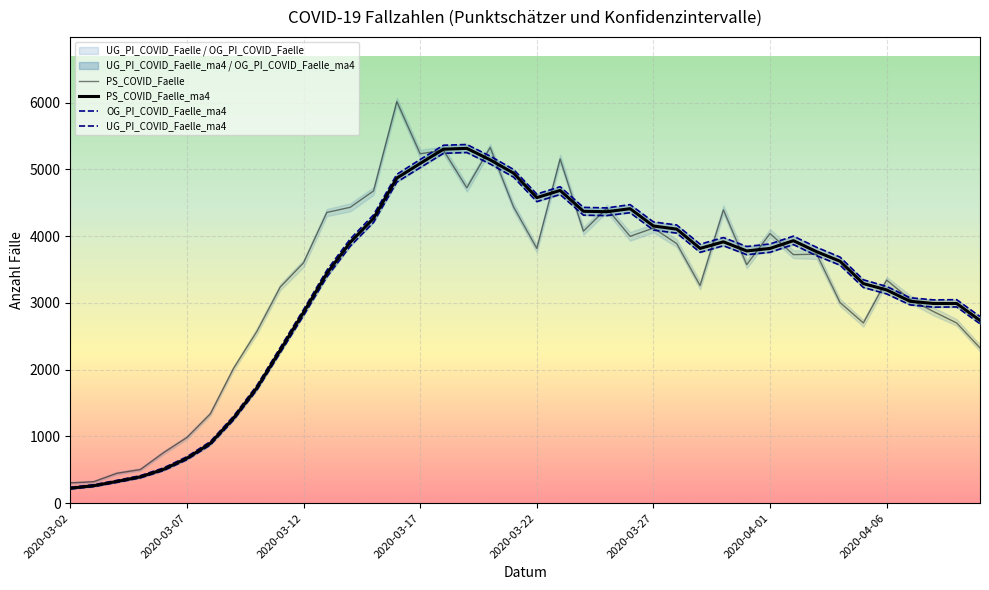

At which category does the chart reach its minimum across all series?

2020-03-02